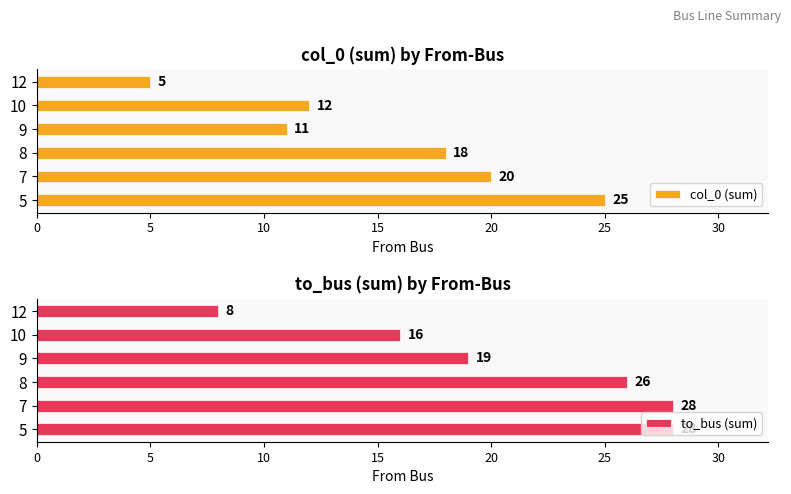

What is the value of the to_bus (sum) bar at the 3rd from the left?

26